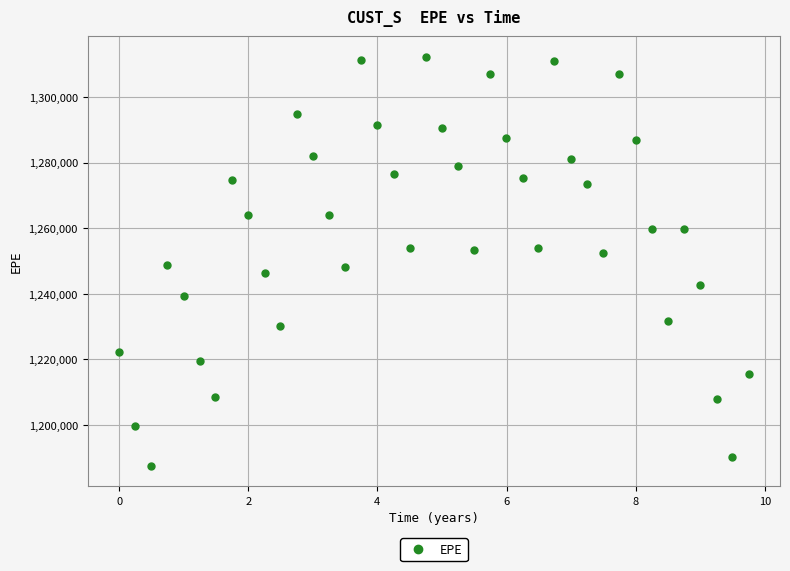

What is the range of X values (max minus min)?

9.7